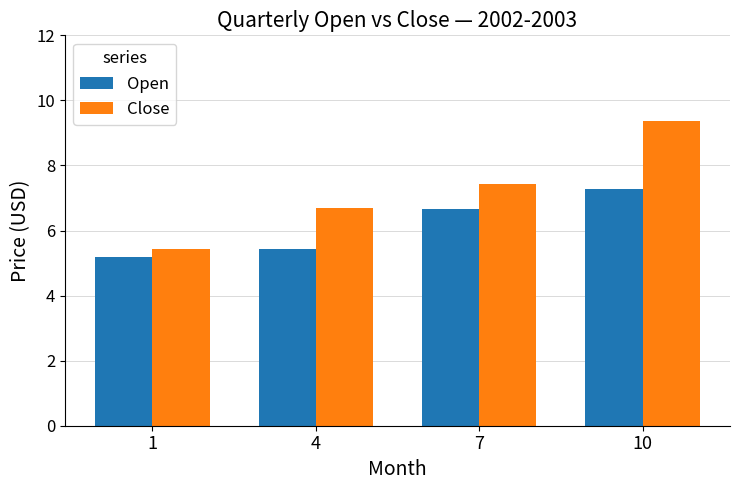

Is it true that Close equals 8.9 at 1?

False